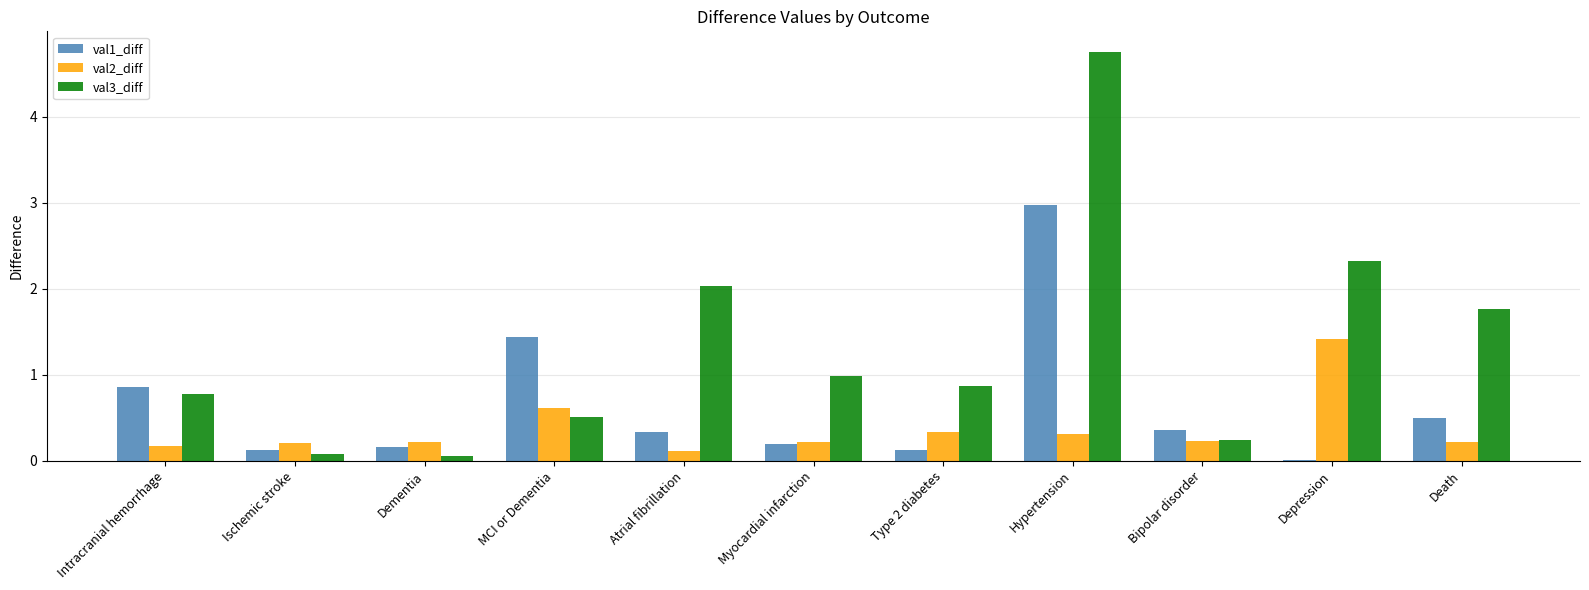

Which series has the largest range (max minus min)?

val3_diff